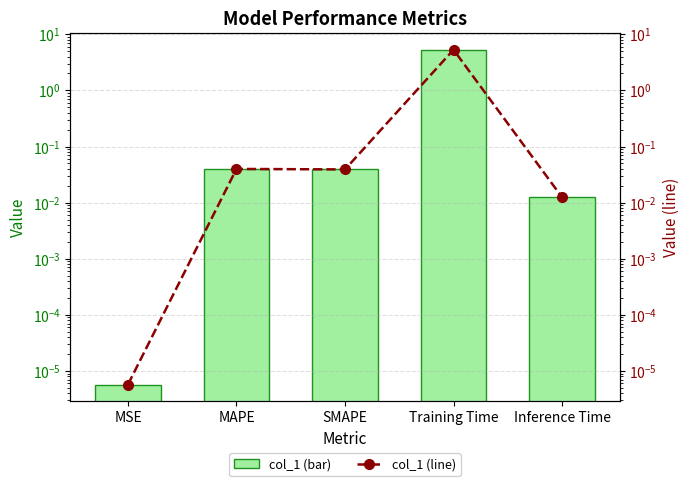

The col_1 series shows 0.0 at MAPE. True or false?

False